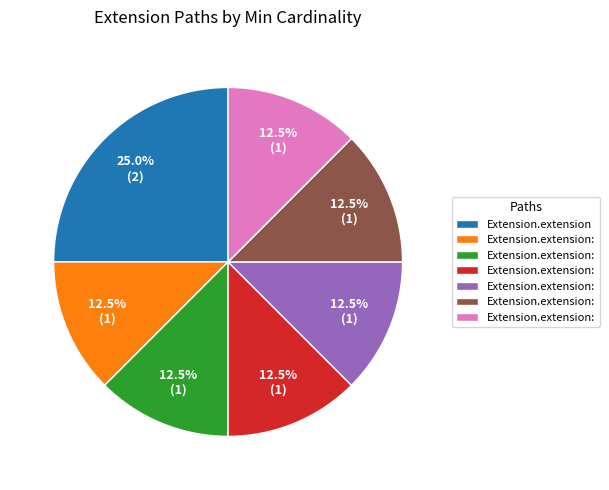

Is there any slice that represents more than half of the pie?

No